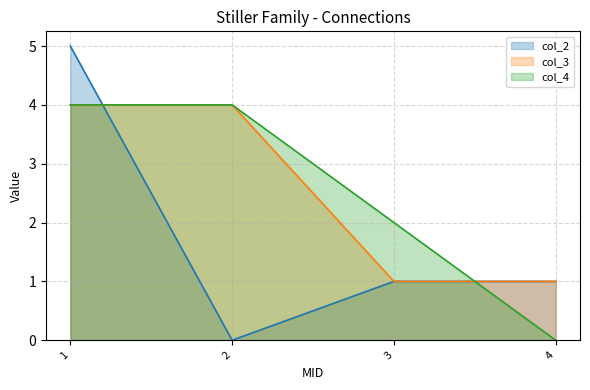

Which series has the widest spread of values?

col_2